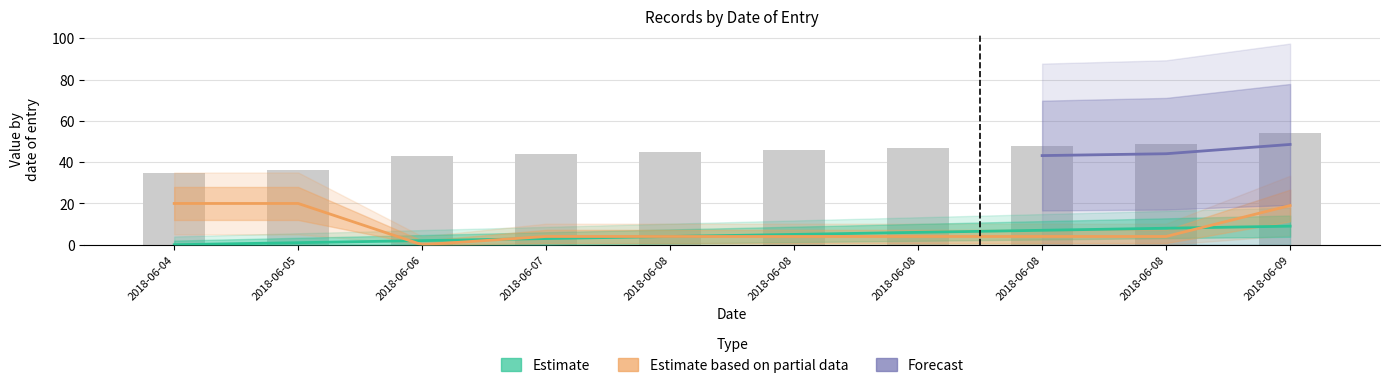

Which category has the lowest value in the idade series?

2018-06-06